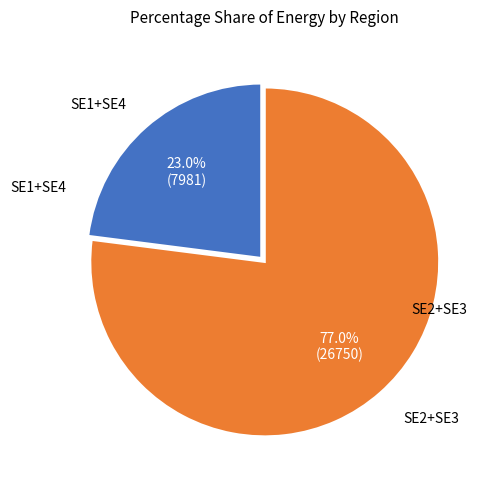

Which has a higher value, SE1+SE4 or SE2+SE3?

SE2+SE3